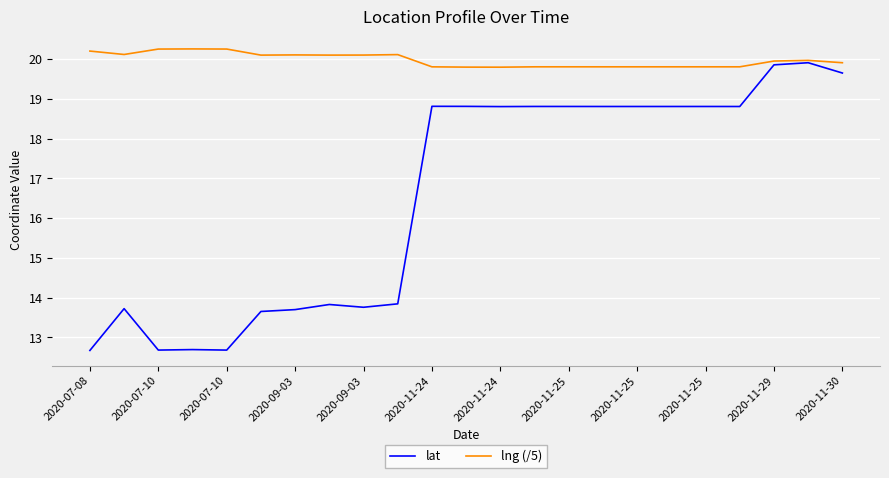

What is the highest value of the lng (/5) series?

20.3